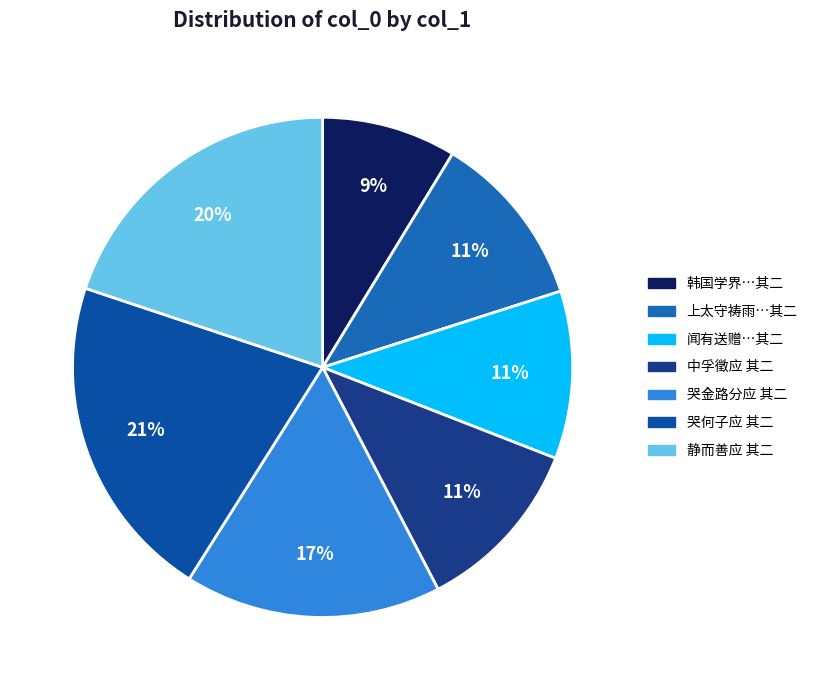

What percentage is NOT represented by 中孚徵应 其二?

88.6%